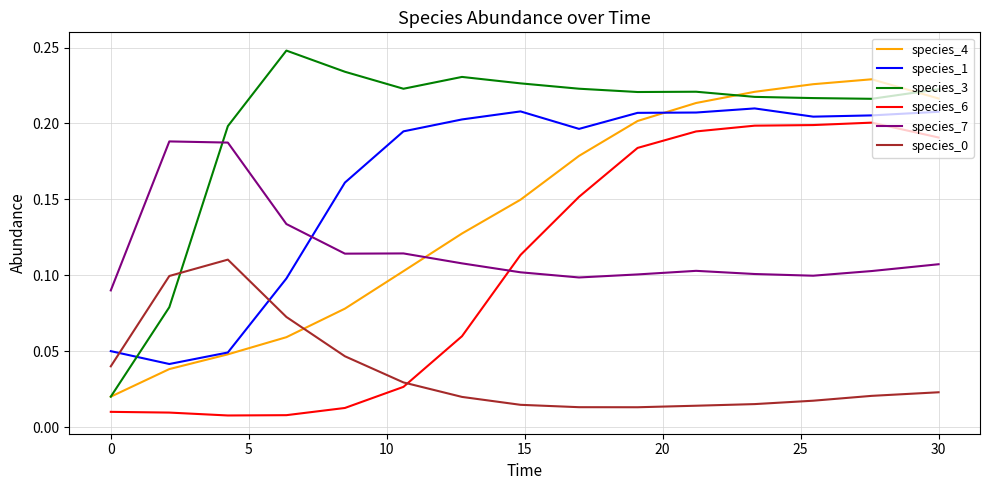

Which series has the largest total across all categories?

species_3